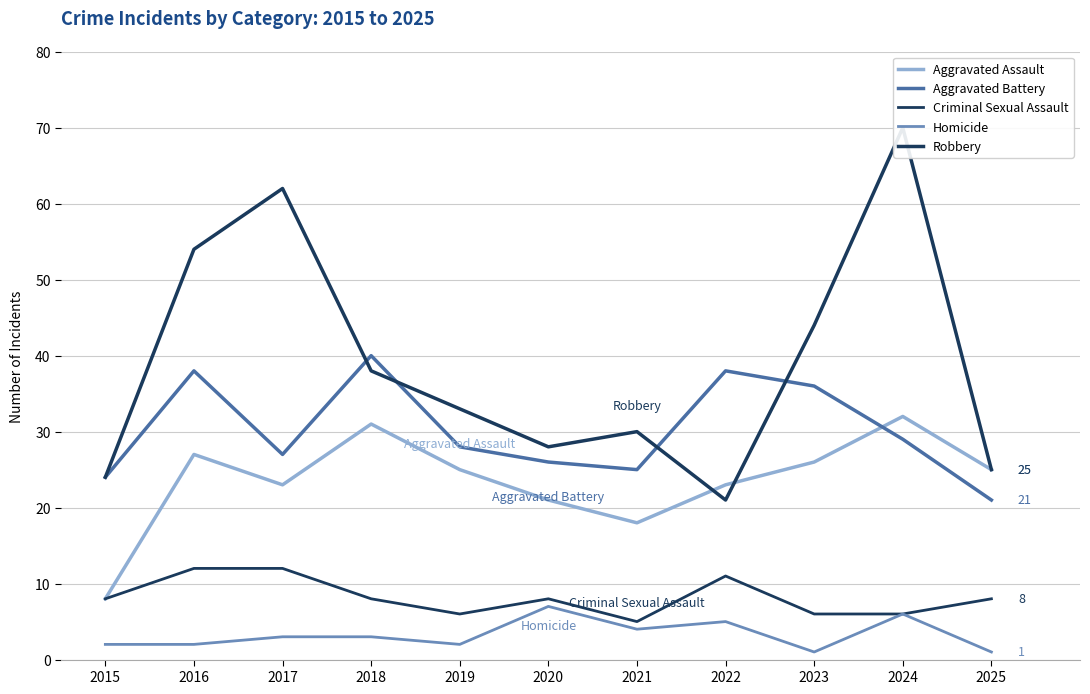

True or false: Robbery has a value of 43 at 2017.

False